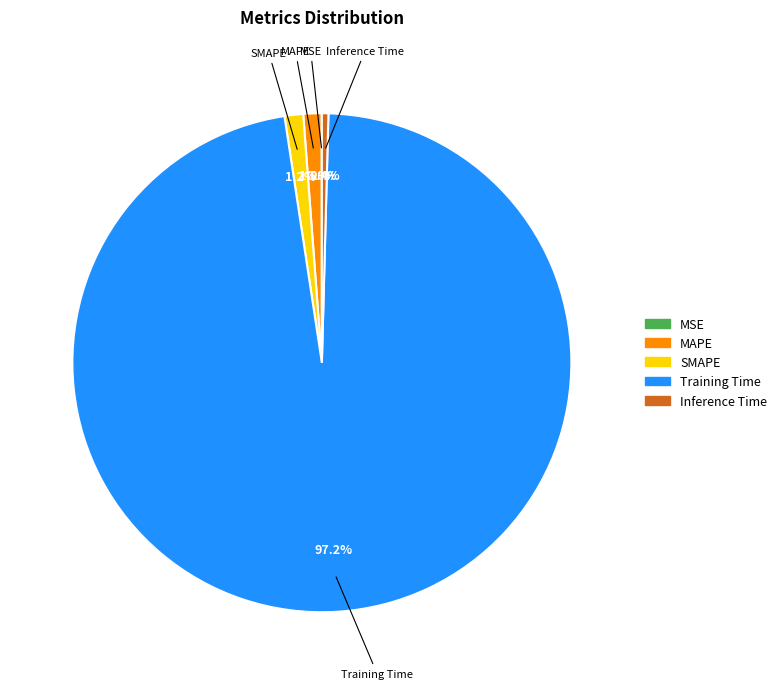

To the nearest percent, what is the difference between the largest and smallest slice percentages?

97%